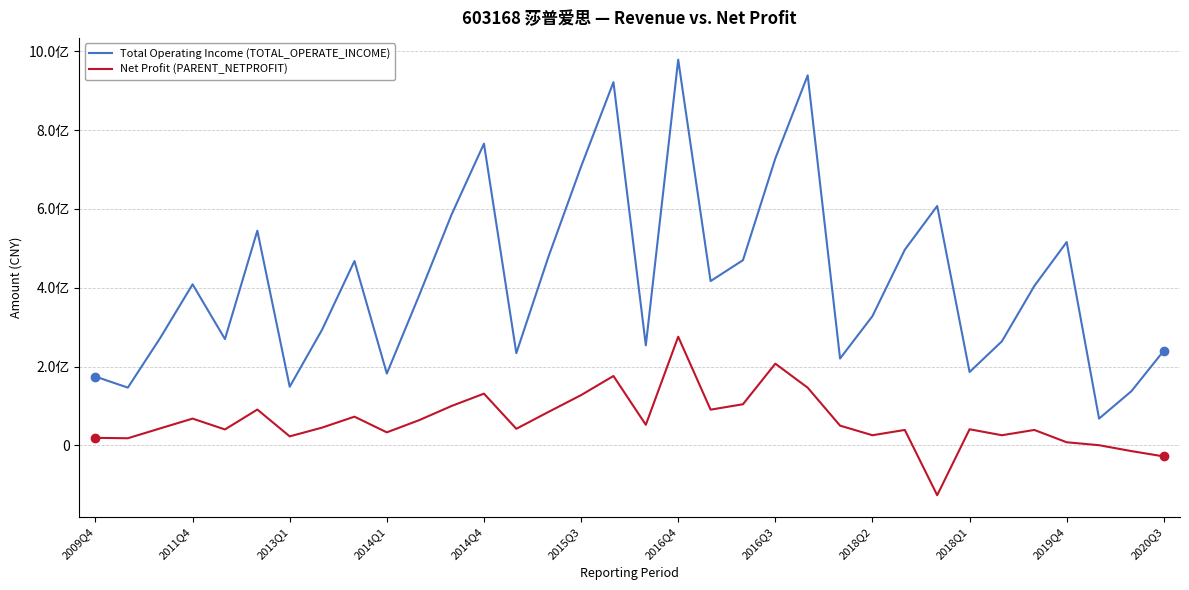

Is this an area chart (filled region under the line)?

No